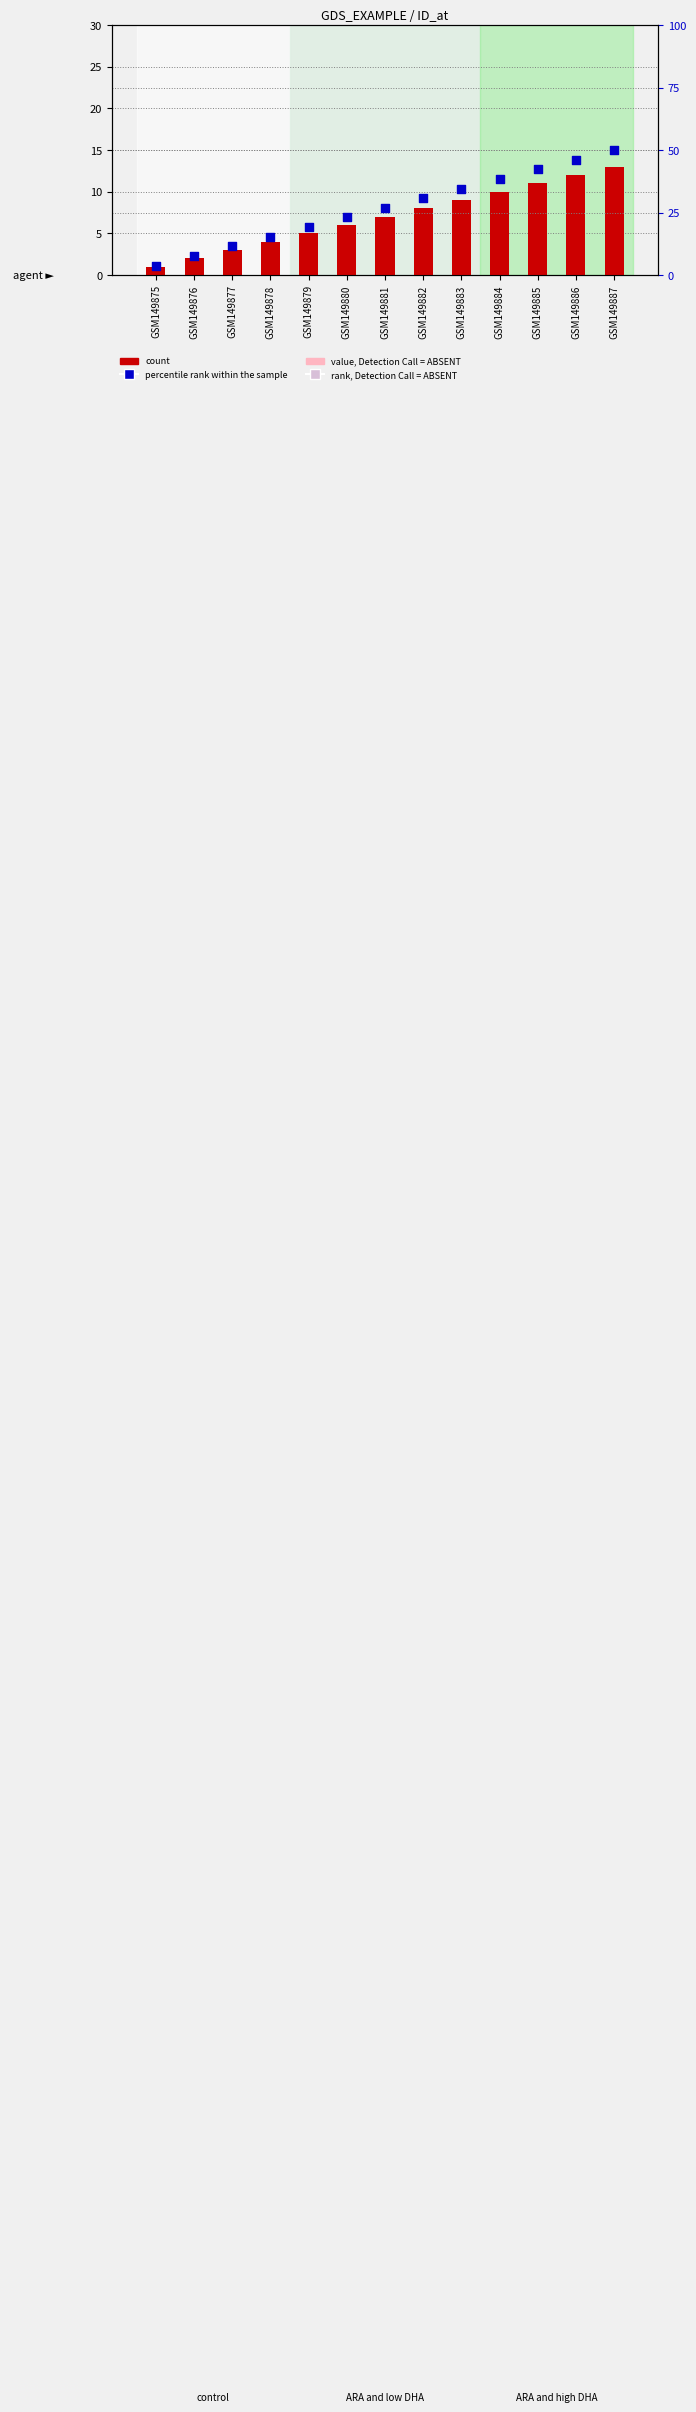

Which series contains the highest Y value?

percentile rank within the sample